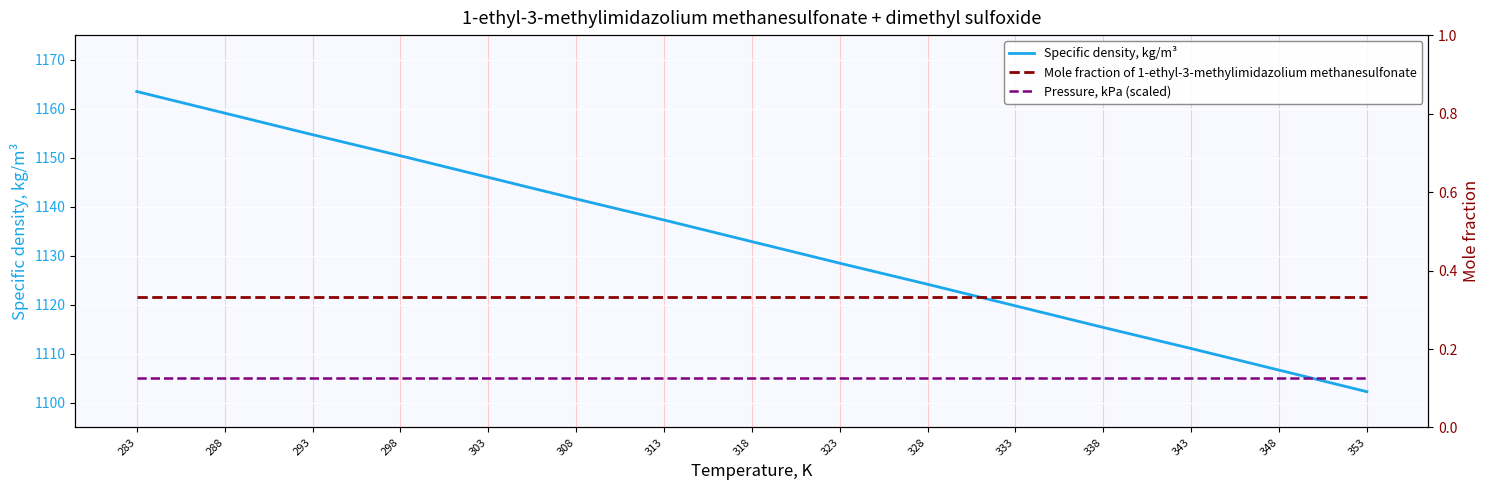

Which series has the largest range (max minus min)?

Specific density, kg/m³